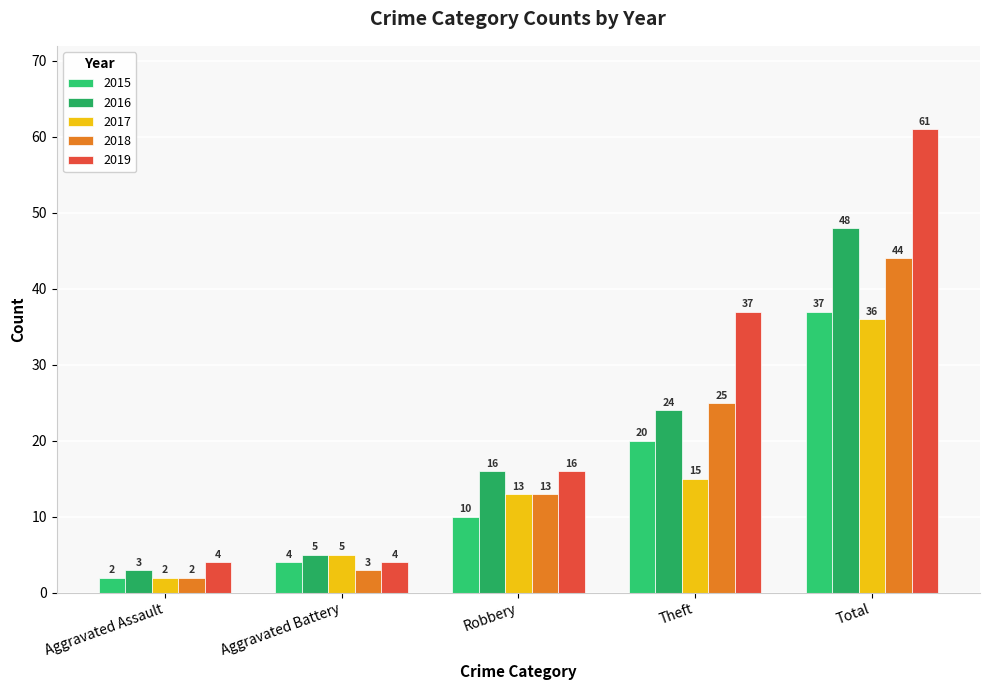

How many values in the 2017 series are below 13?

2